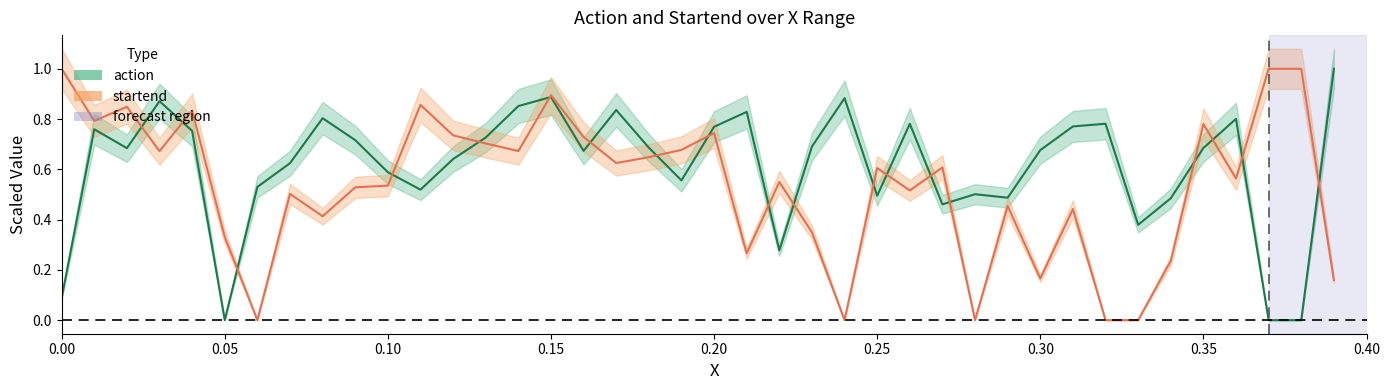

Rank the series at 26 from lowest to highest value.

startend, action